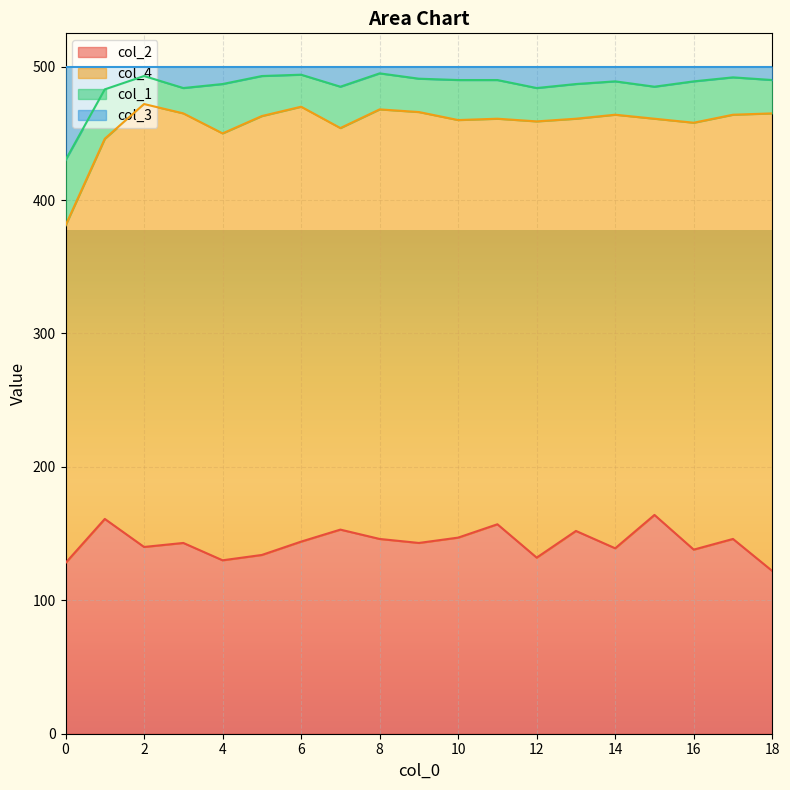

What is the difference between the maximum and minimum values in the col_2 series?

42